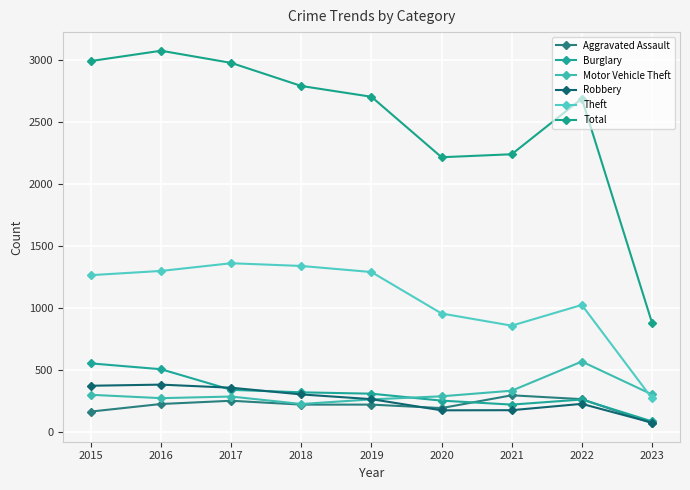

What is the difference between the maximum and second lowest values in the Motor Vehicle Theft series?

305